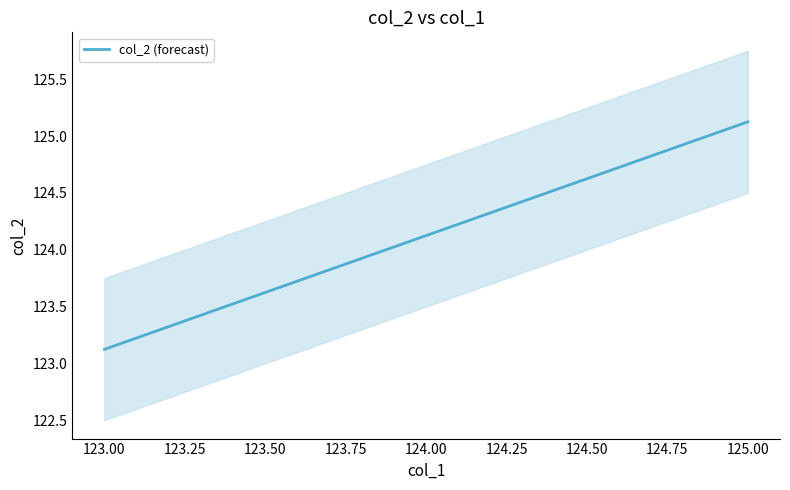

How many series are shown in this chart?

1